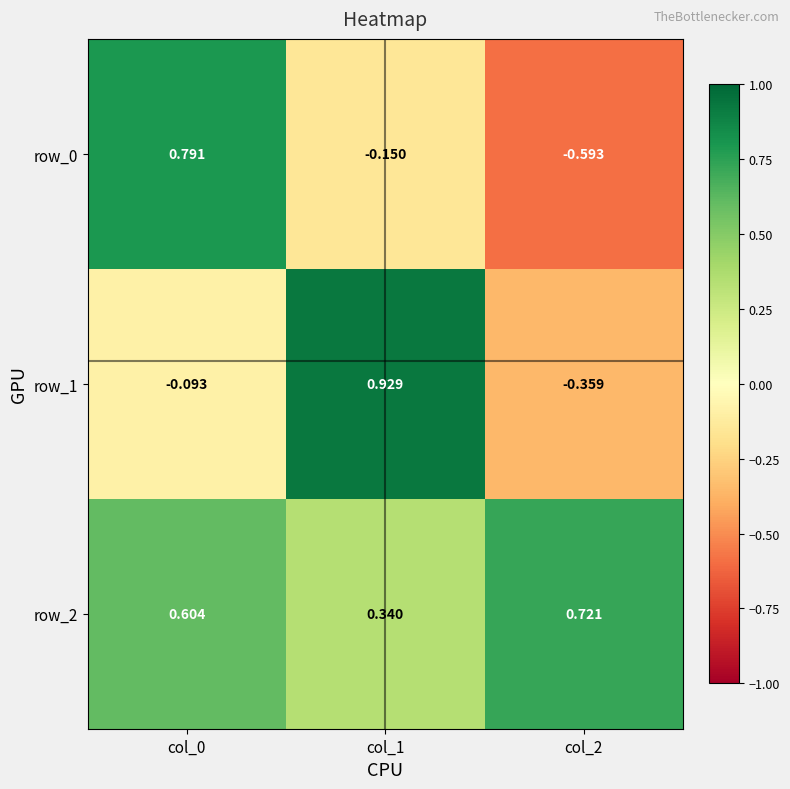

Is the value of row_1 at col_1 greater than the value of row_2 at col_2?

Yes